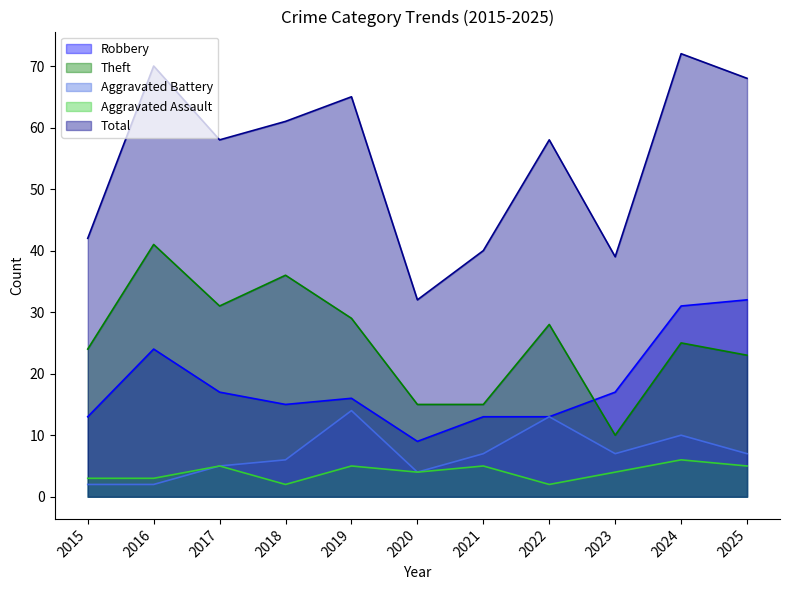

At which label does Robbery reach its minimum?

2020